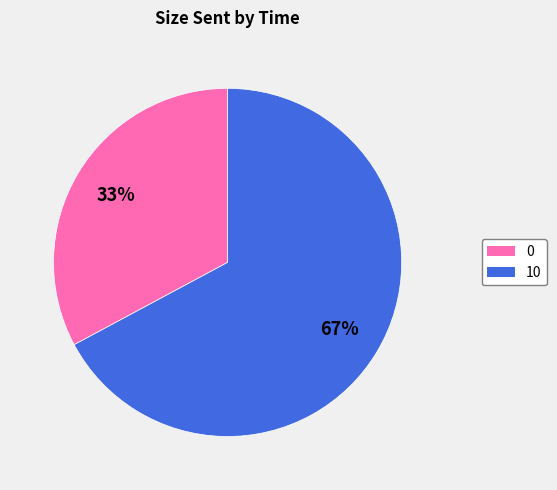

Which has a higher value, 0 or 10?

10